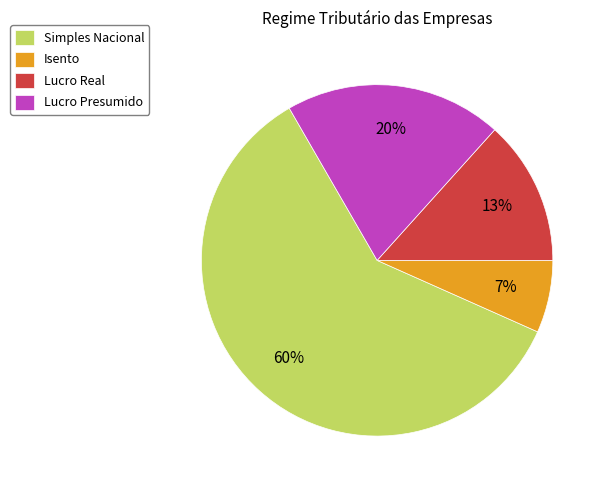

Does Simples Nacional represent more than half of the total?

Yes